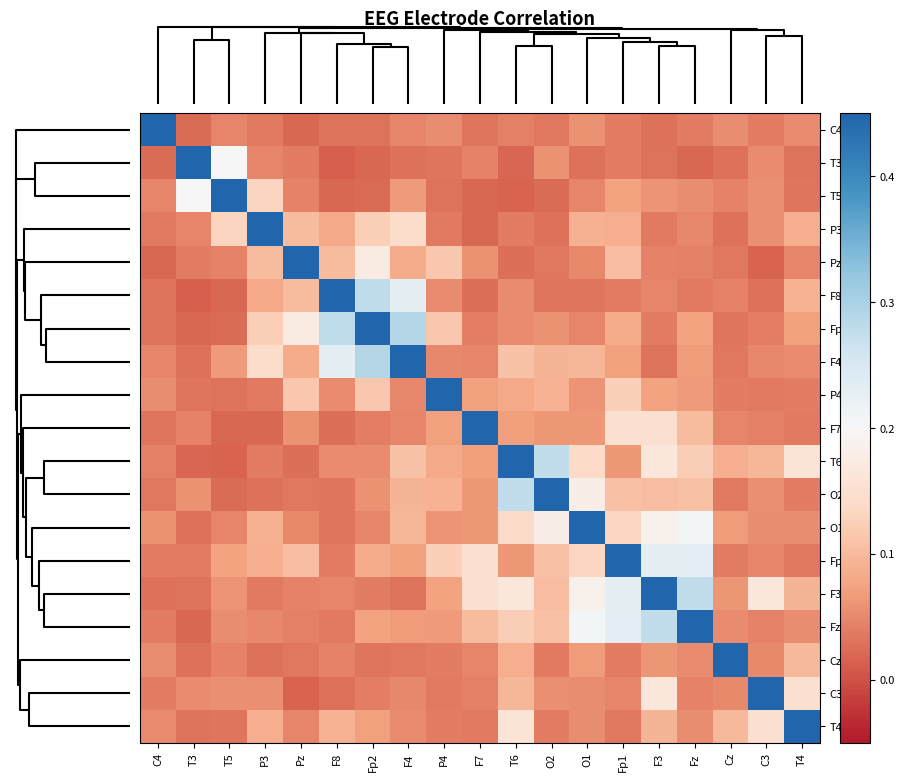

At how many categories does at least one series exceed 0?

19